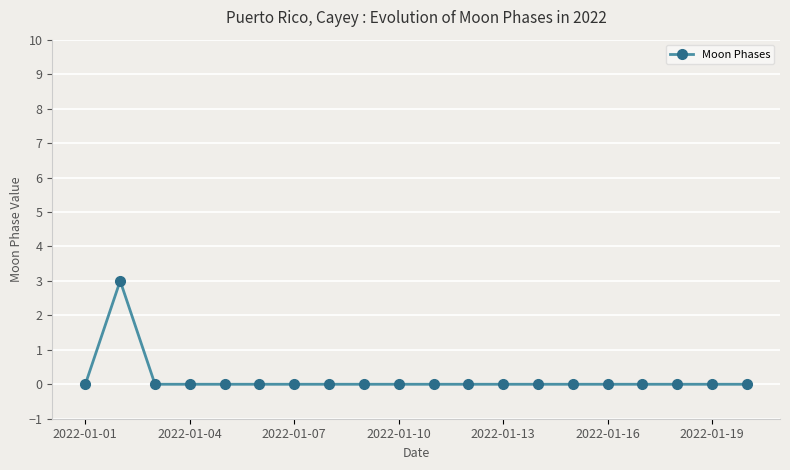

What is the sum of all values?

3